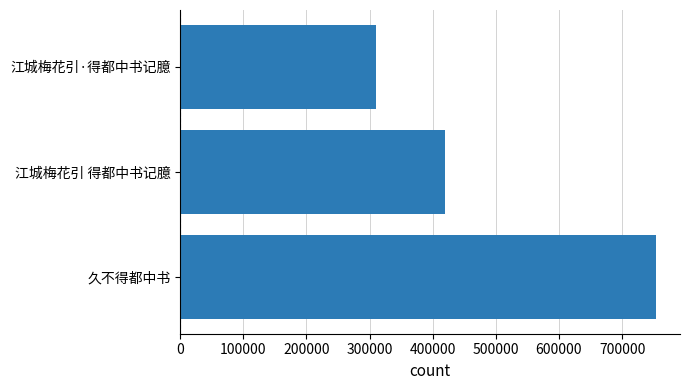

What is the ratio of the value at 江城梅花引 得都中书记臆 to the value at 江城梅花引·得都中书记臆?

1.4